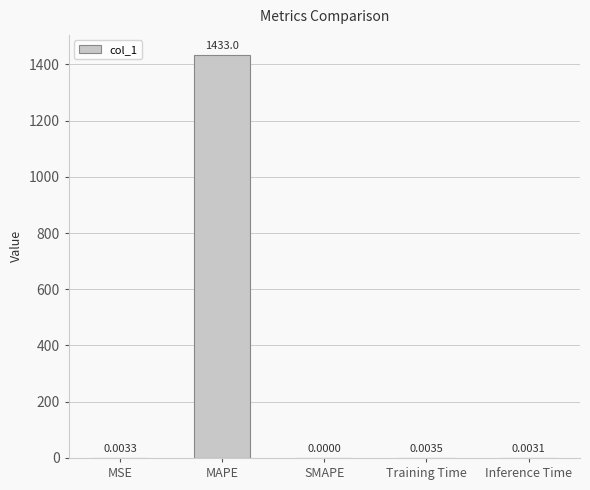

What is the approximate value at MAPE?

1433.0